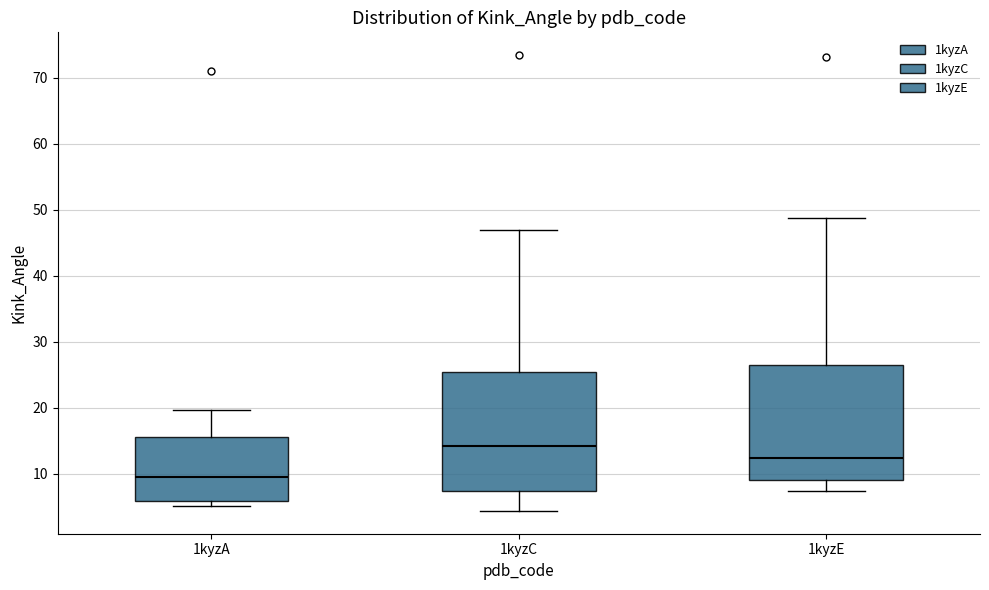

Which box has the lowest median line?

1kyzA